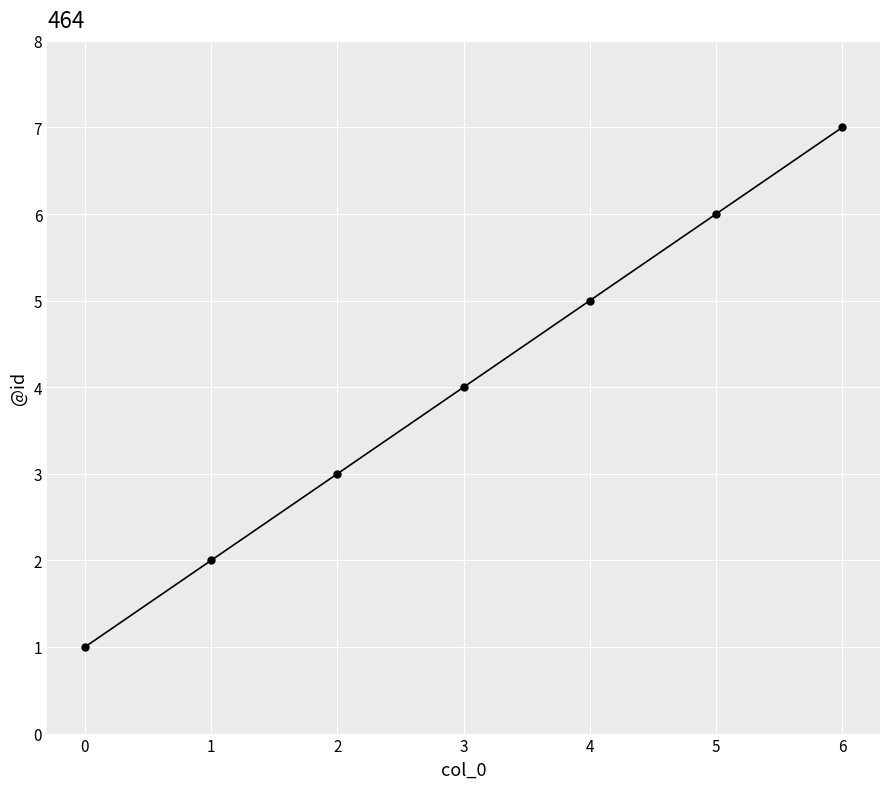

What is the greatest value displayed?

7